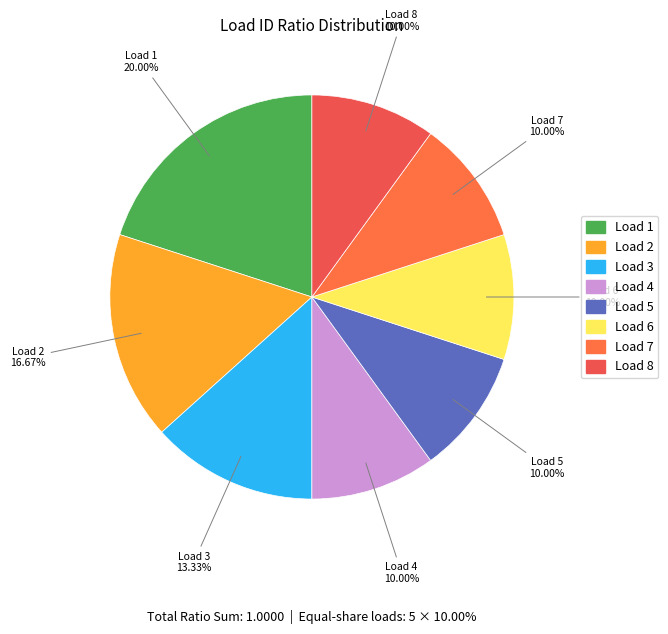

How many segments does this pie chart have?

8